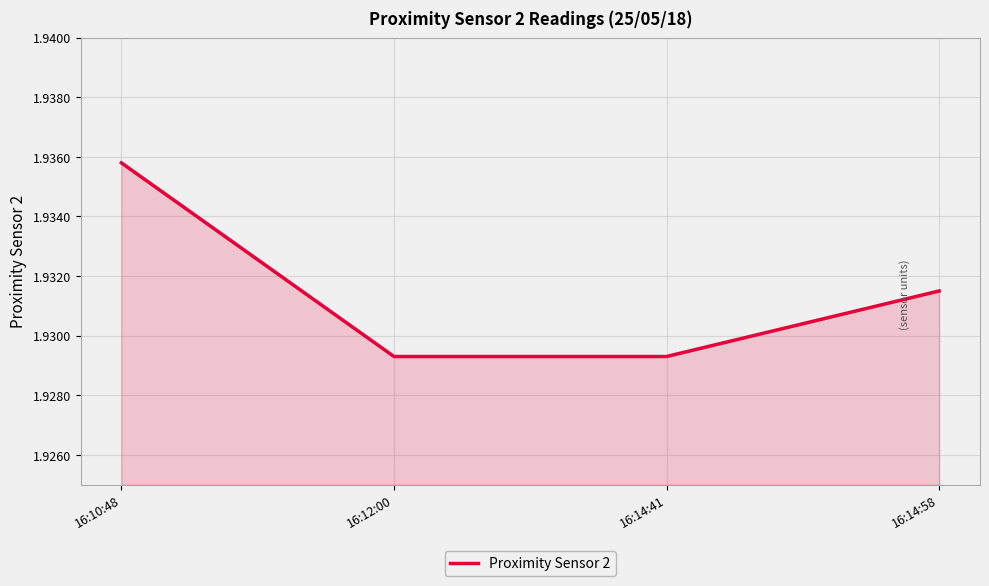

Count the values in the range 1 to 2.

4